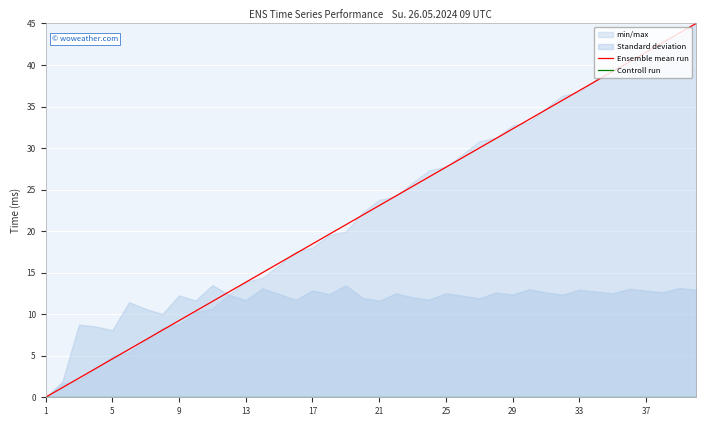

The Ensemble mean run series shows 9.2 at 9. True or false?

True